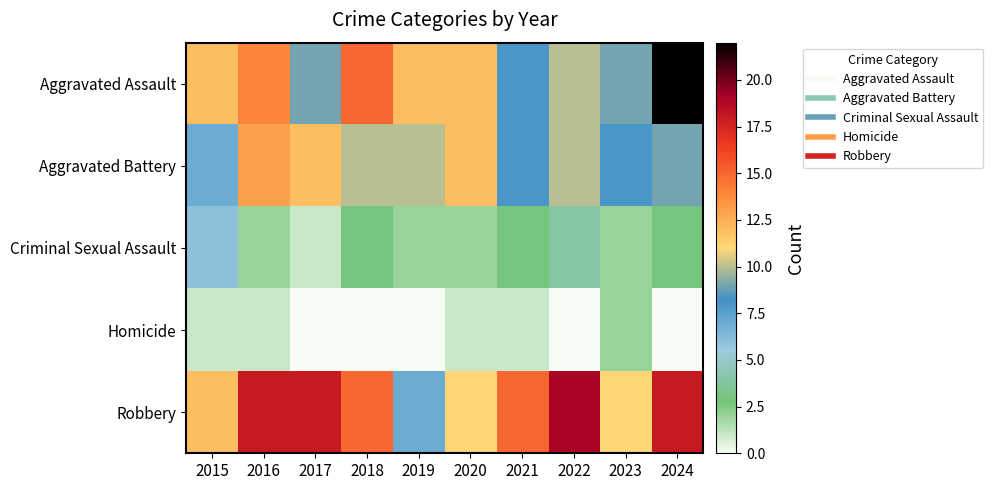

Reading right to left, transcribe all the data shown in this chart.

Aggravated Assault: 2024=22	2023=9	2022=10	2021=8	2020=12	2019=12	2018=15	2017=9	2016=14	2015=12
Aggravated Battery: 2024=9	2023=8	2022=10	2021=8	2020=12	2019=10	2018=10	2017=12	2016=13	2015=7
Criminal Sexual Assault: 2024=3	2023=2	2022=4	2021=3	2020=2	2019=2	2018=3	2017=1	2016=2	2015=6
Homicide: 2024=0	2023=2	2022=0	2021=1	2020=1	2019=0	2018=0	2017=0	2016=1	2015=1
Robbery: 2024=18	2023=11	2022=19	2021=15	2020=11	2019=7	2018=15	2017=18	2016=18	2015=12